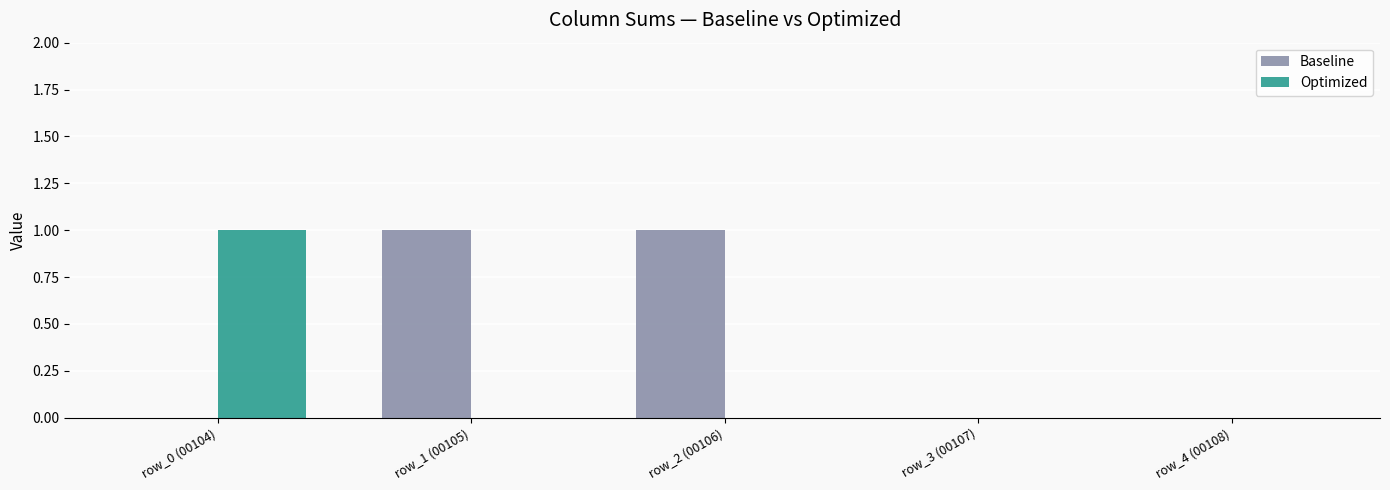

How many Optimized values are between 0 and 1?

5